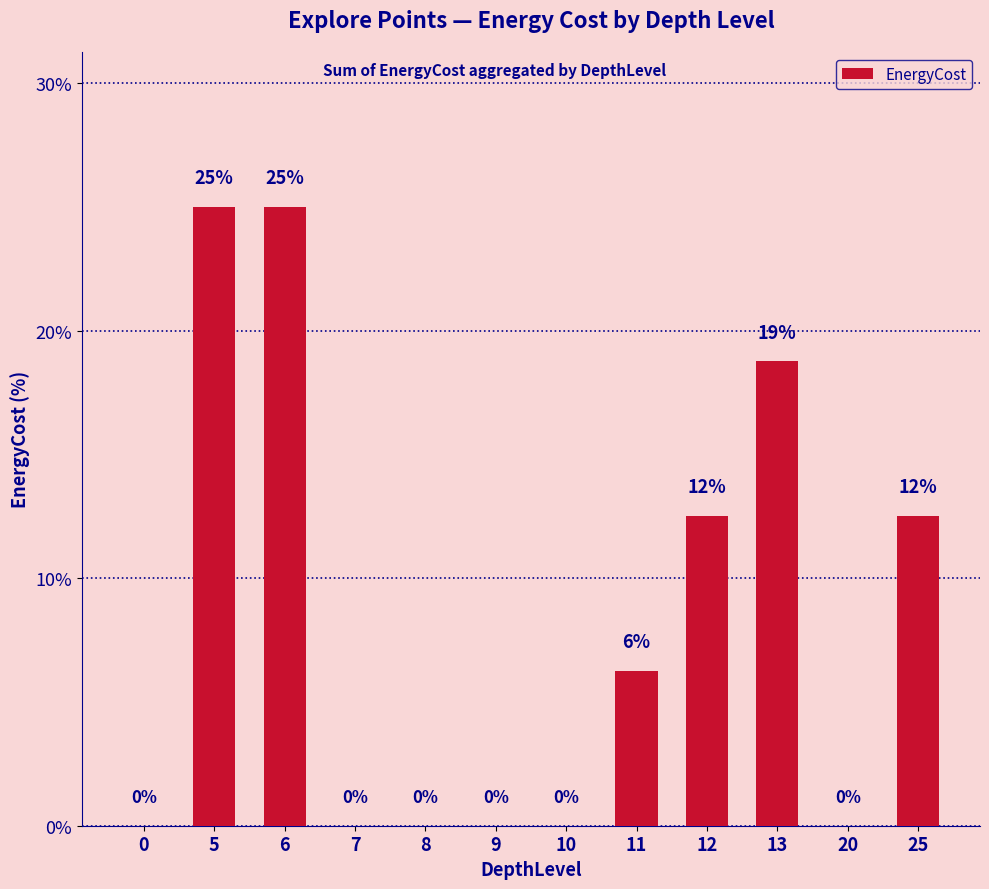

What value does the data have at 5?

25.0